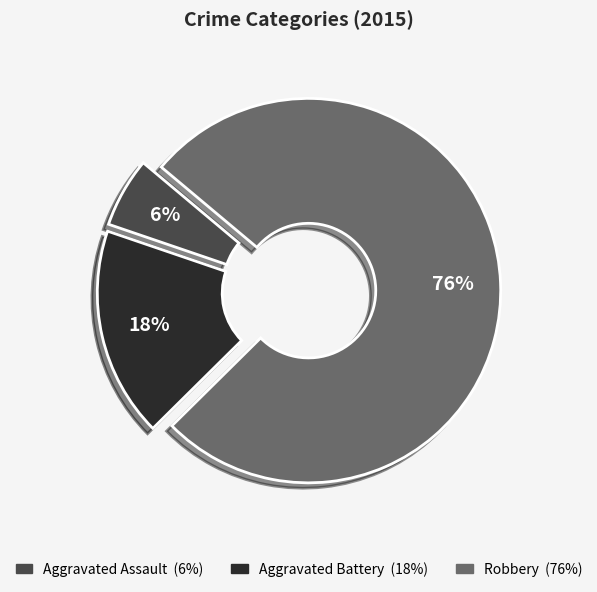

Count the number of slices in the pie.

3